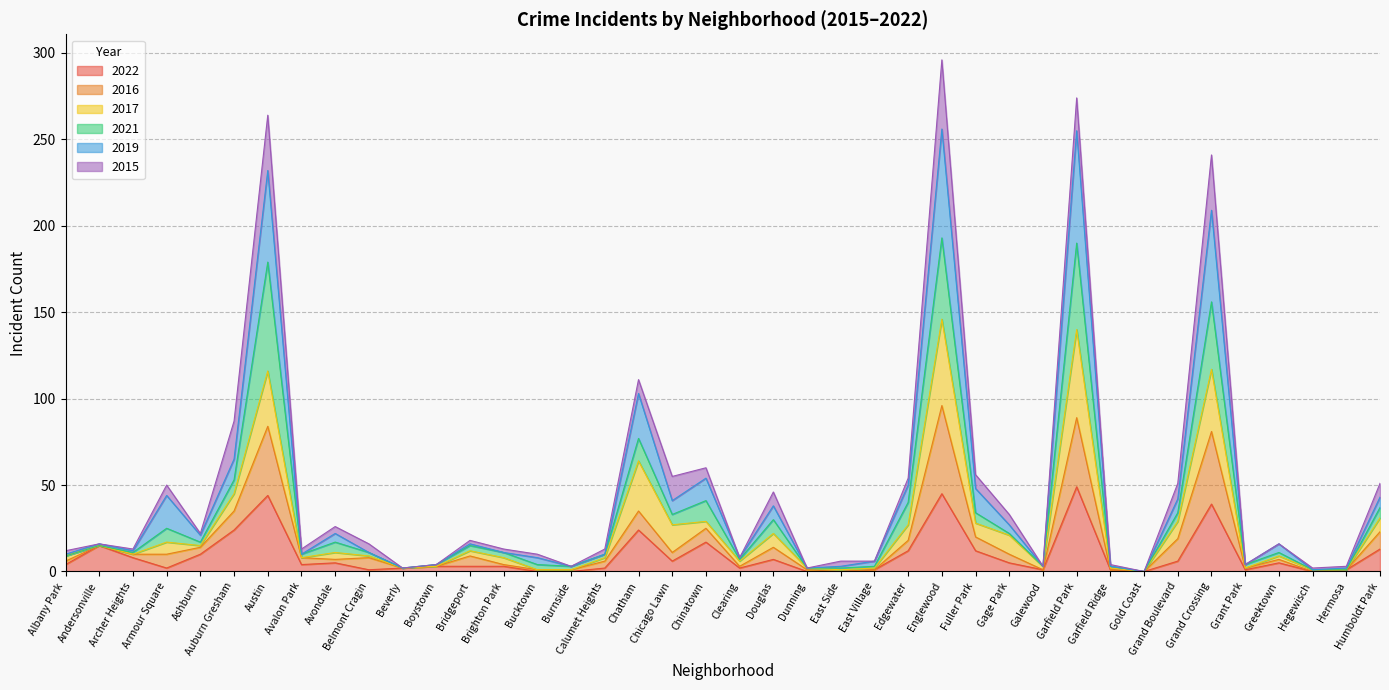

What is the highest value of the 2022 series?

49